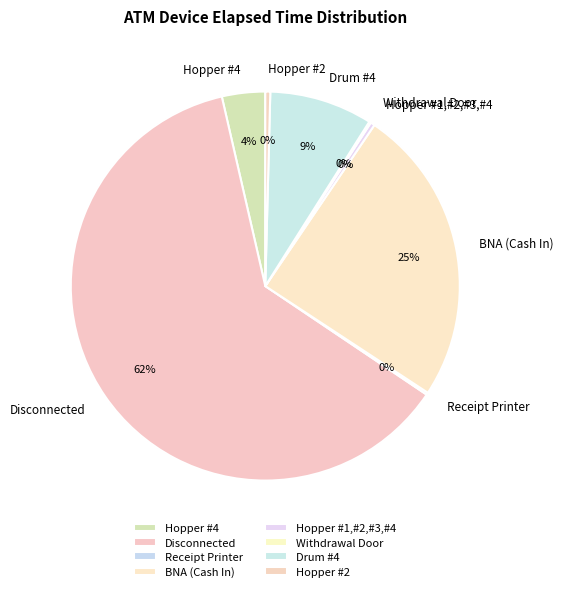

What is the largest slice in the pie chart?

Disconnected